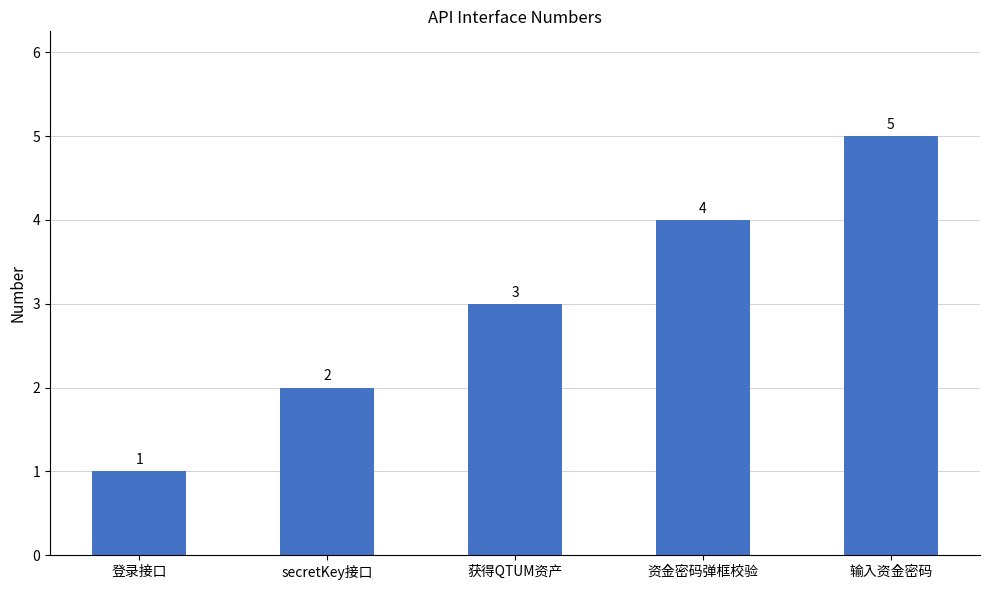

Between 获得QTUM资产 and 登录接口, which is larger?

获得QTUM资产